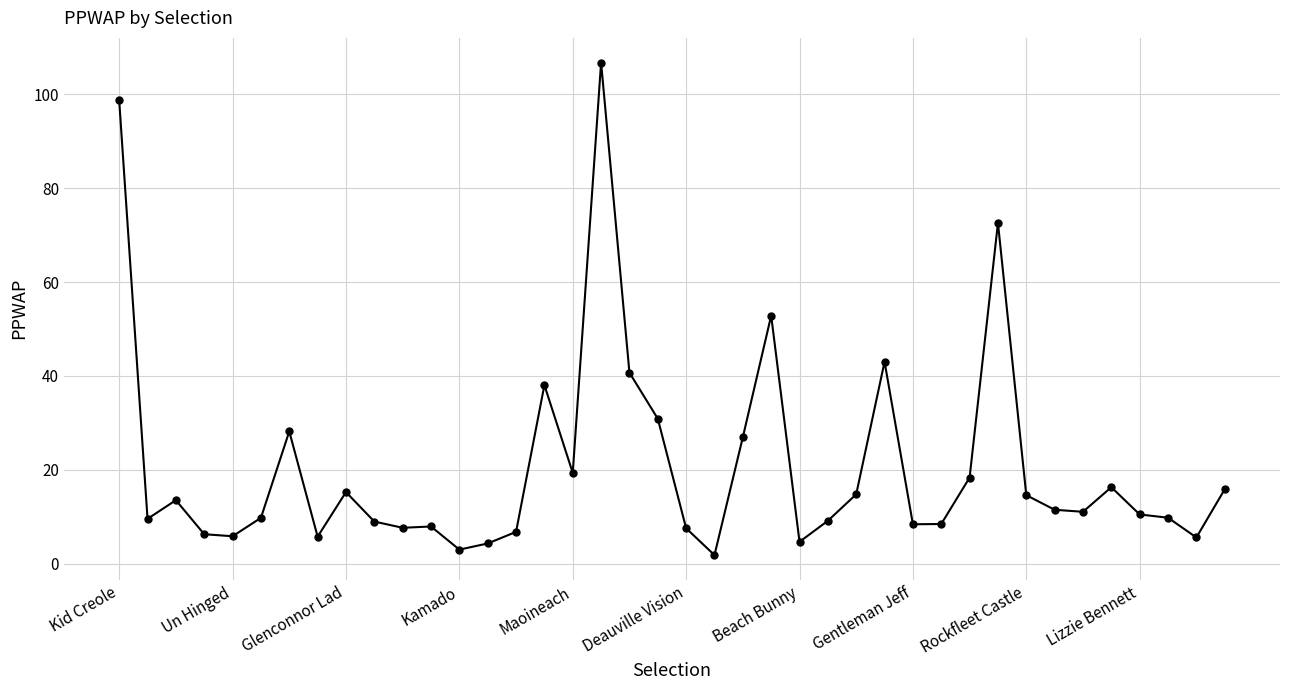

What is the value of the 29th point from the left?

8.4